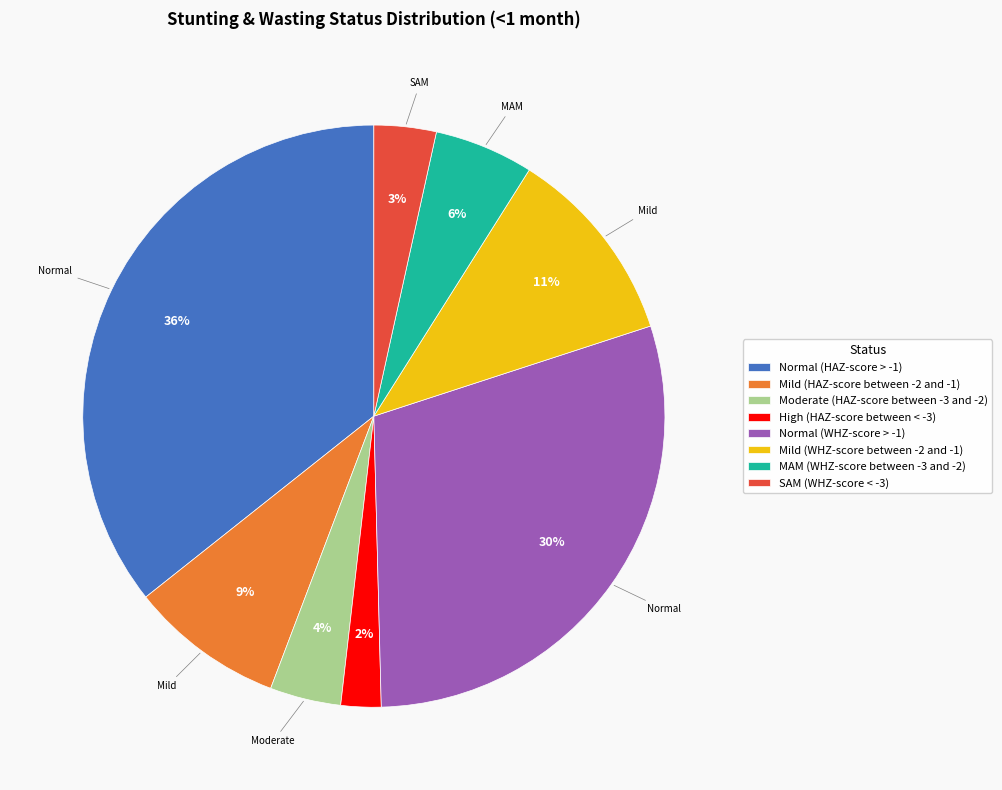

To the nearest percent, what portion does High (HAZ-score between < -3) represent?

2%